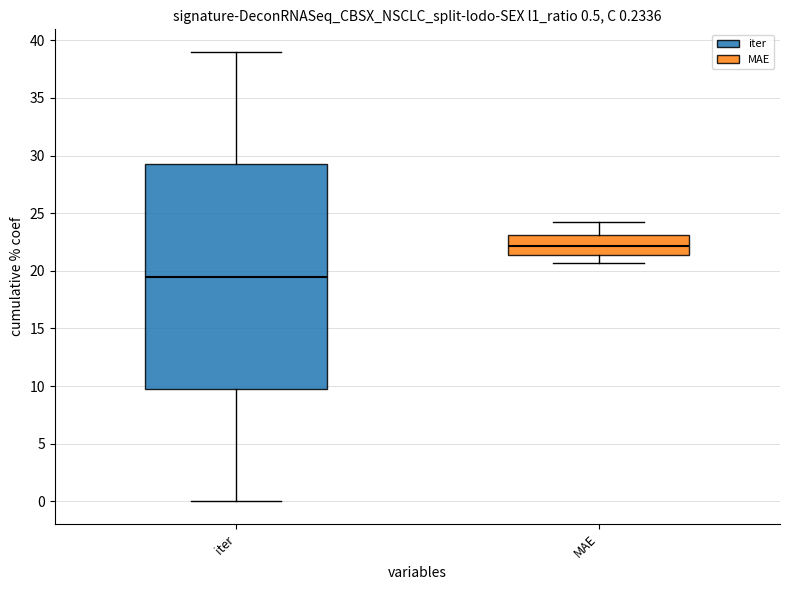

Which box has the lowest median line?

iter